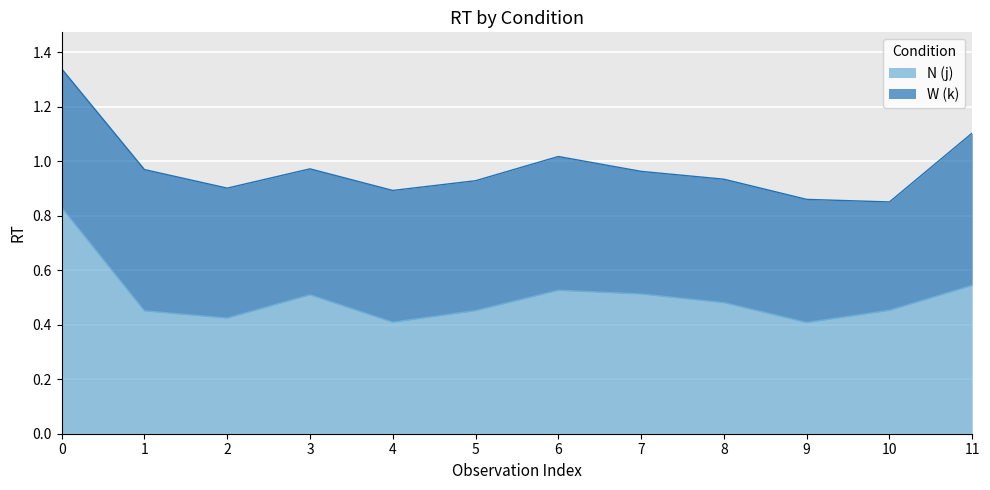

What is the average value?

0.5